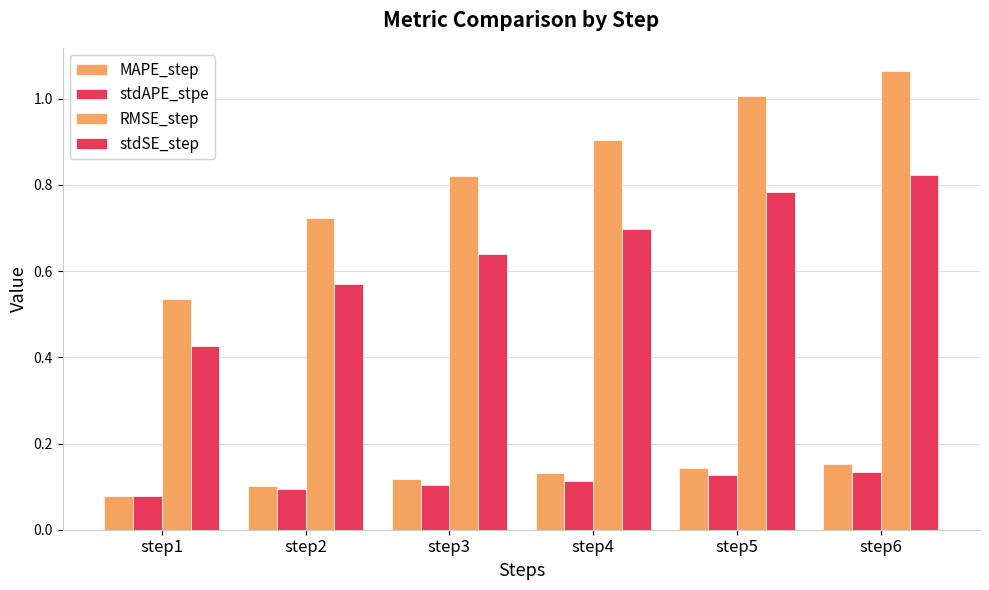

Are the bars grouped side by side (vs. stacked)?

Yes